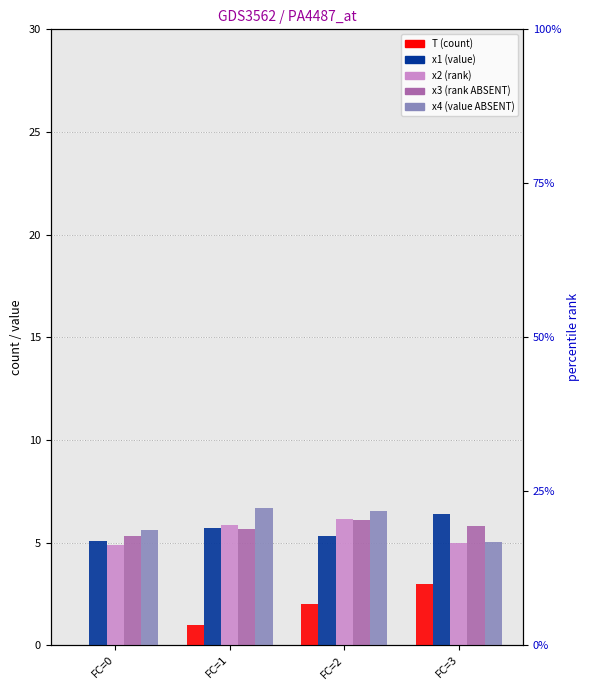

At which label does T first exceed 2?

FC=3